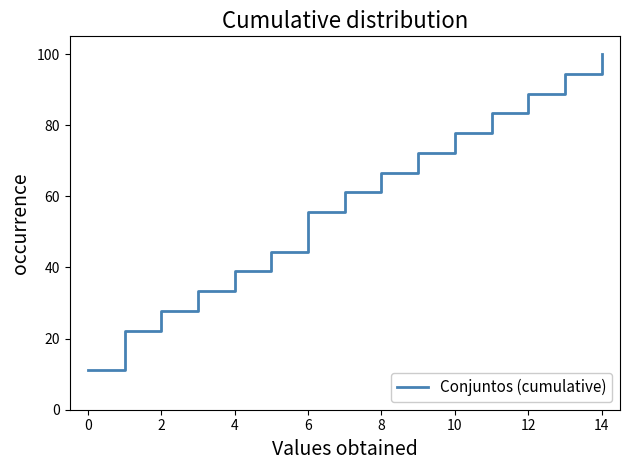

True or false: there are more than 2 points higher than both neighbors.

False